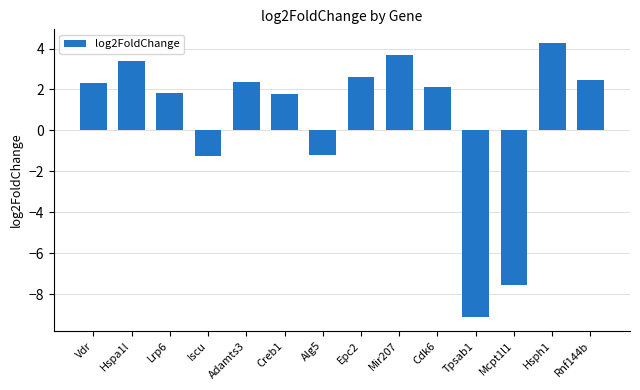

Between Mcpt1l1 and Cdk6, which is larger?

Cdk6